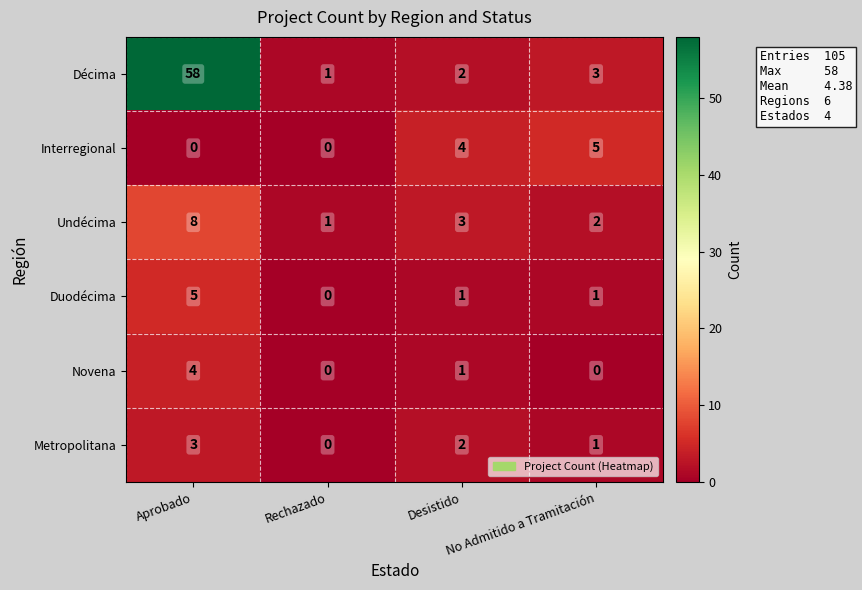

What is the sum of all Interregional values?

9